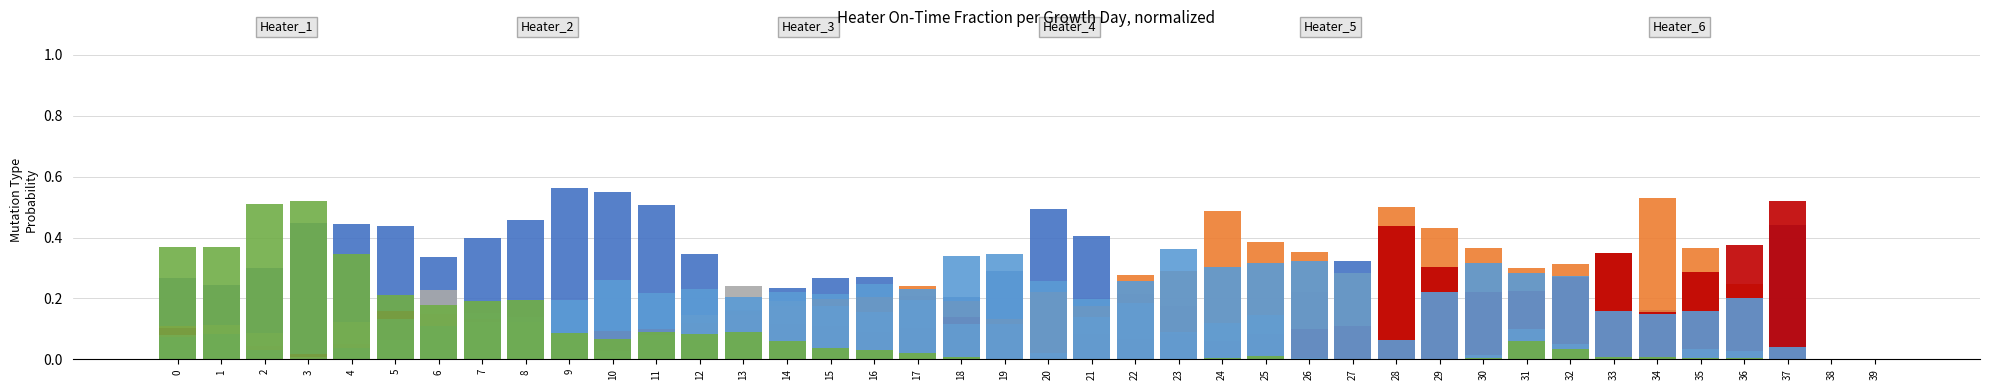

Reading left to right, transcribe all the data shown in this chart.

Heater_1: 0=0.3	1=0.2	2=0.3	3=0.4	4=0.4	5=0.4	6=0.3	7=0.4	8=0.5	9=0.6	10=0.5	11=0.5	12=0.3	13=0.2	14=0.2	15=0.3	16=0.3	17=0.2	18=0.2	19=0.3	20=0.5	21=0.4	22=0.2	23=0.2	24=0.0	25=0.1	26=0.2	27=0.3	28=0.0	29=0.0	30=0.1	31=0.0	32=0.1	33=0.1	34=0.2	35=0.2	36=0.1	37=0.4	38=0.0	39=0.0
Heater_2: 0=0.1	1=0.1	2=0.0	3=0.0	4=0.0	5=0.0	6=0.0	7=0.0	8=0.0	9=0.0	10=0.0	11=0.0	12=0.1	13=0.1	14=0.2	15=0.2	16=0.2	17=0.2	18=0.2	19=0.1	20=0.2	21=0.2	22=0.3	23=0.3	24=0.5	25=0.4	26=0.4	27=0.3	28=0.5	29=0.4	30=0.4	31=0.3	32=0.3	33=0.3	34=0.5	35=0.4	36=0.2	37=0.0	38=0.0	39=0.0
Heater_3: 0=0.1	1=0.1	2=0.0	3=0.0	4=0.0	5=0.2	6=0.1	7=0.1	8=0.1	9=0.1	10=0.1	11=0.1	12=0.1	13=0.2	14=0.1	15=0.1	16=0.1	17=0.1	18=0.1	19=0.1	20=0.0	21=0.1	22=0.1	23=0.1	24=0.1	25=0.1	26=0.1	27=0.1	28=0.4	29=0.3	30=0.2	31=0.2	32=0.3	33=0.3	34=0.2	35=0.3	36=0.4	37=0.5	38=0.0	39=0.0
Heater_4: 0=0.1	1=0.1	2=0.1	3=0.0	4=0.1	5=0.1	6=0.2	7=0.1	8=0.1	9=0.1	10=0.0	11=0.1	12=0.1	13=0.2	14=0.2	15=0.2	16=0.2	17=0.2	18=0.1	19=0.1	20=0.0	21=0.1	22=0.2	23=0.1	24=0.1	25=0.1	26=0.0	27=0.0	28=0.0	29=0.0	30=0.0	31=0.1	32=0.1	33=0.0	34=0.0	35=0.0	36=0.0	37=0.0	38=0.0	39=0.0
Heater_5: 0=0.1	1=0.1	2=0.0	3=0.0	4=0.0	5=0.1	6=0.1	7=0.2	8=0.1	9=0.2	10=0.3	11=0.2	12=0.2	13=0.2	14=0.2	15=0.2	16=0.2	17=0.2	18=0.3	19=0.3	20=0.3	21=0.2	22=0.3	23=0.4	24=0.3	25=0.3	26=0.3	27=0.3	28=0.1	29=0.2	30=0.3	31=0.3	32=0.3	33=0.2	34=0.1	35=0.2	36=0.2	37=0.0	38=0.0	39=0.0
Heater_6: 0=0.4	1=0.4	2=0.5	3=0.5	4=0.3	5=0.2	6=0.2	7=0.2	8=0.2	9=0.1	10=0.1	11=0.1	12=0.1	13=0.1	14=0.1	15=0.0	16=0.0	17=0.0	18=0.0	19=0.0	20=0.0	21=0.0	22=0.0	23=0.0	24=0.0	25=0.0	26=0.0	27=0.0	28=0.0	29=0.0	30=0.0	31=0.1	32=0.0	33=0.0	34=0.0	35=0.0	36=0.0	37=0.0	38=0.0	39=0.0